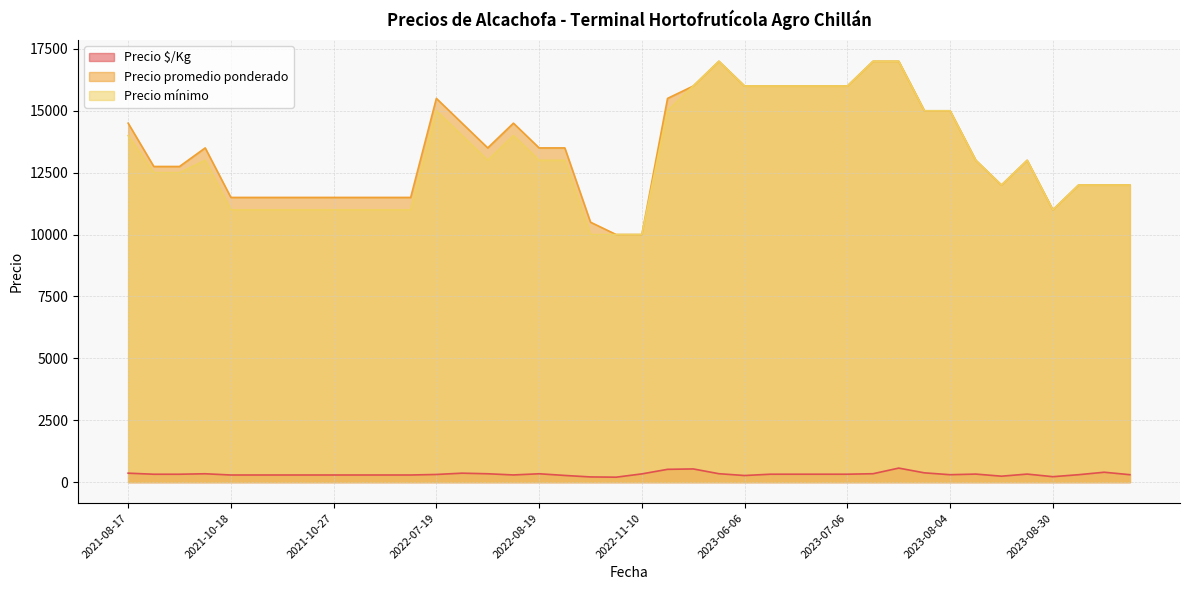

Where is Precio $/Kg nearest to the value 383?

2023-07-27